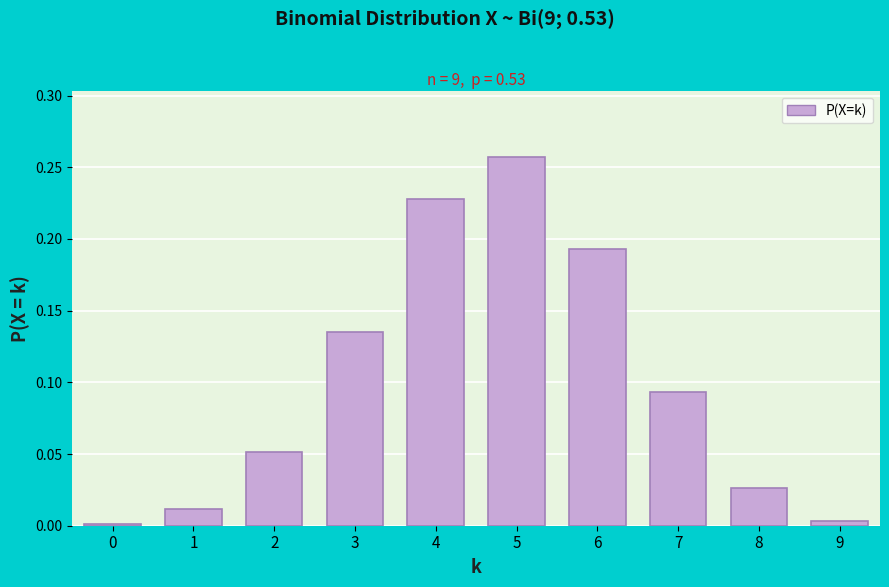

What is the sum of all values?

1.0